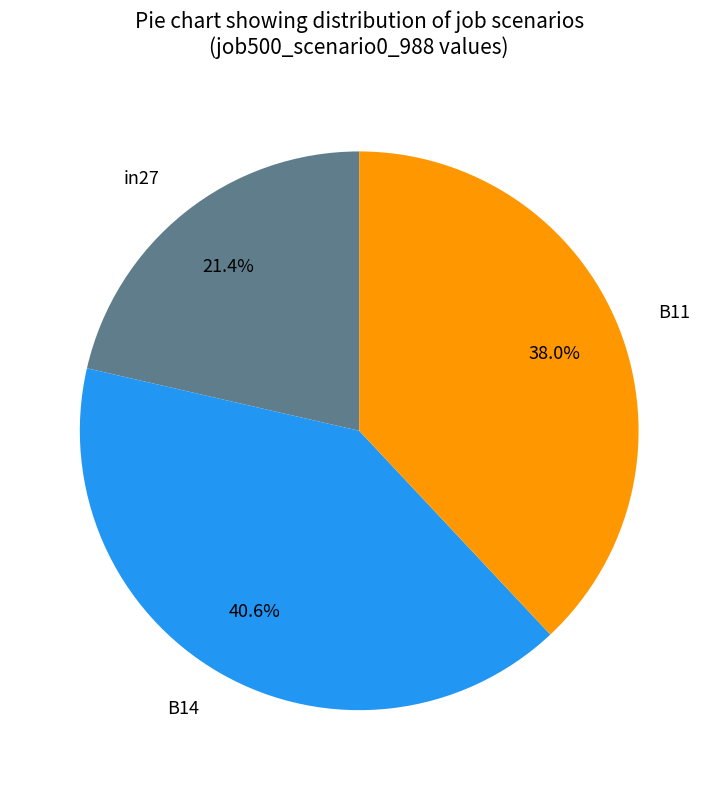

To the nearest percent, what portion does B14 represent?

41%